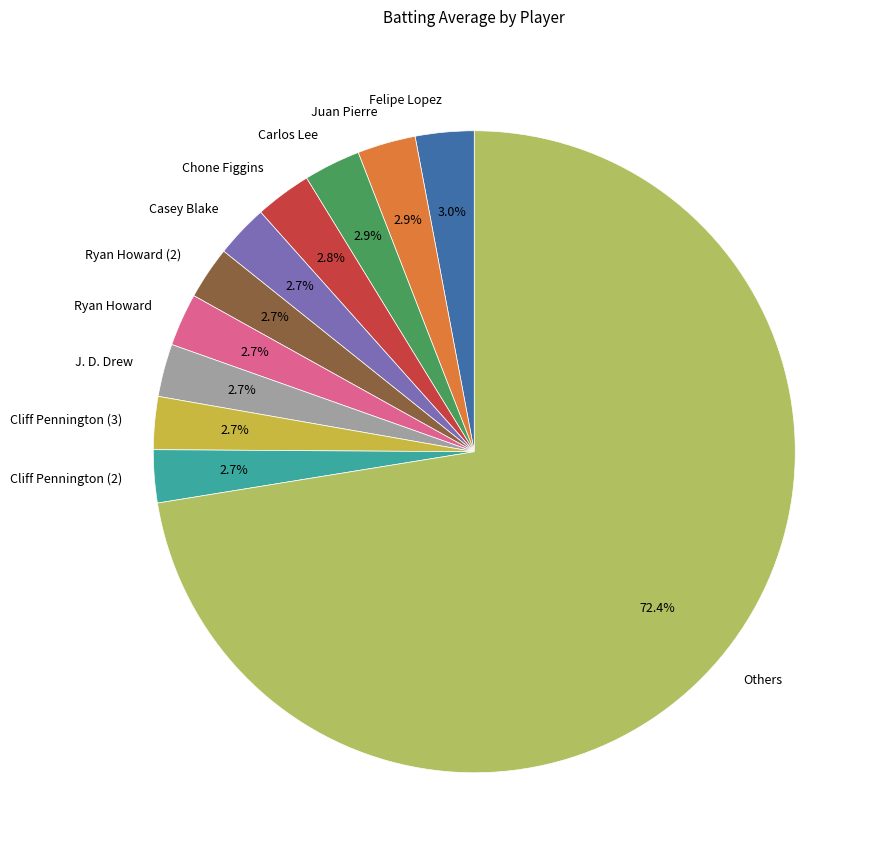

Which slice is the largest?

Others